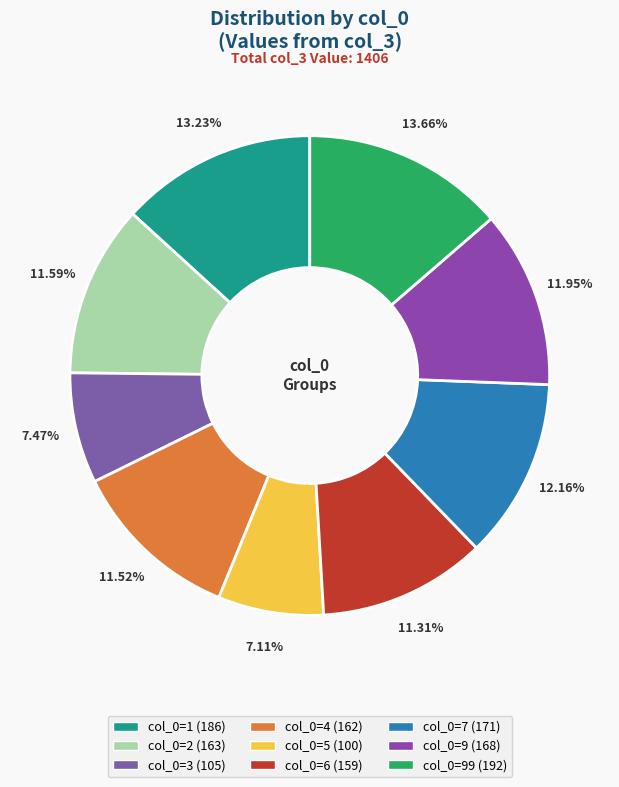

How many slices are in this pie chart?

9